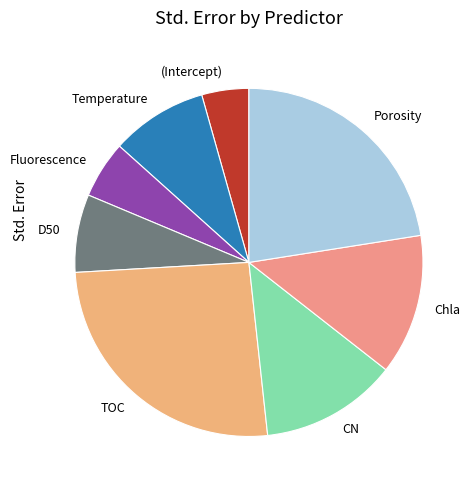

Which has a higher value, (Intercept) or Porosity?

Porosity